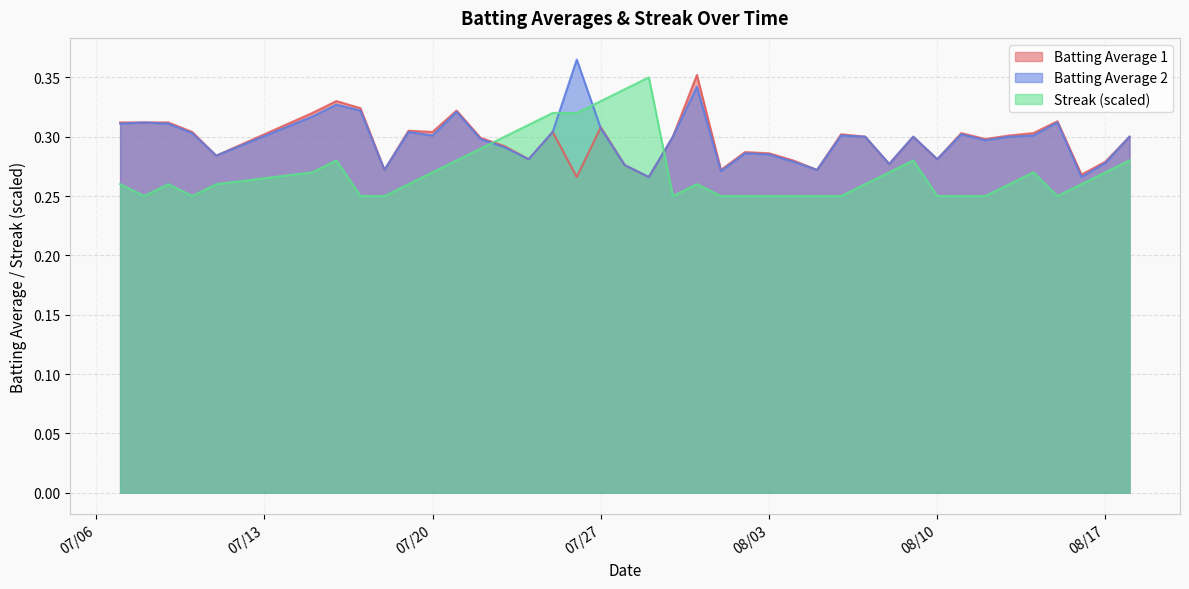

At which category is the sum across all series the highest?

2010-07-31